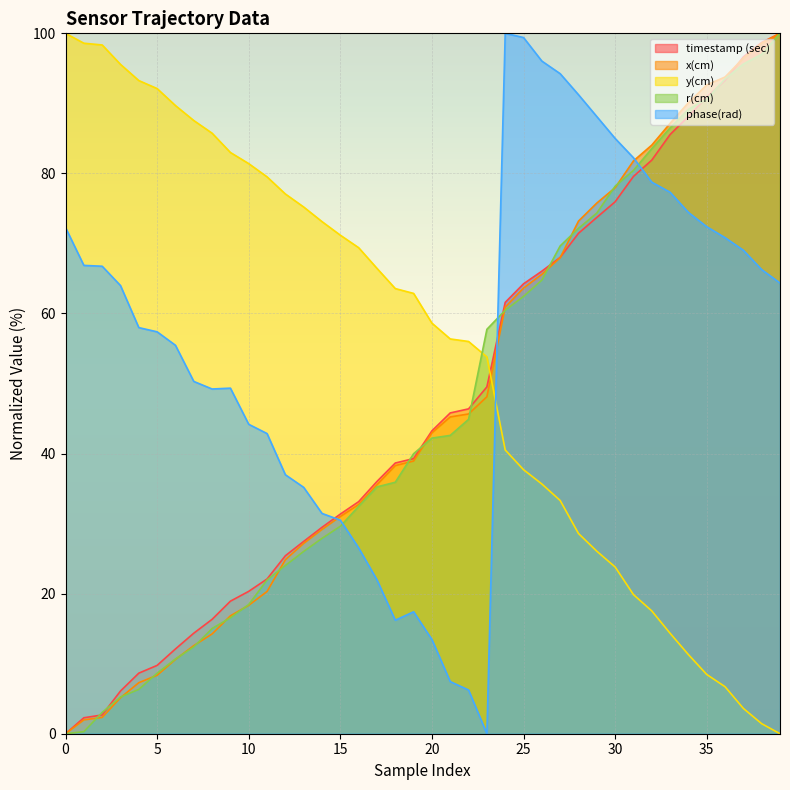

How many intersections are there between phase(rad) and timestamp (sec)?

3